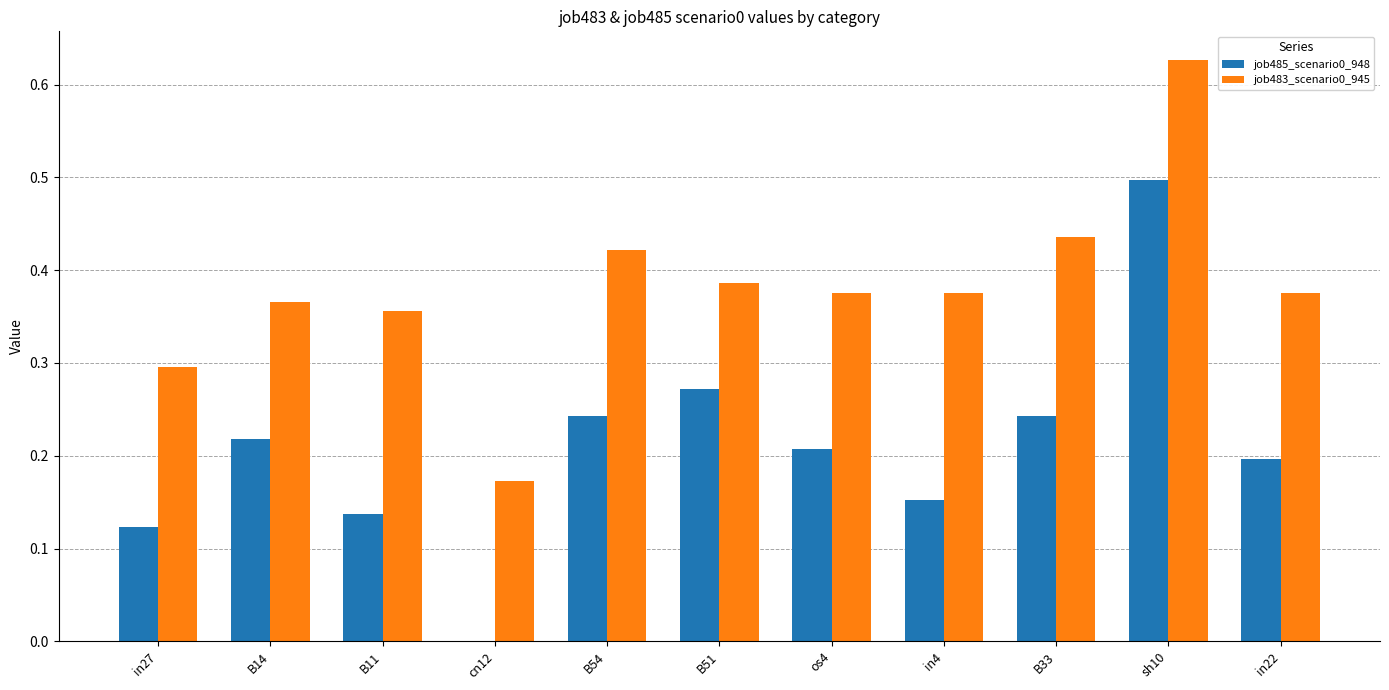

At which category is the sum across all series the highest?

sh10